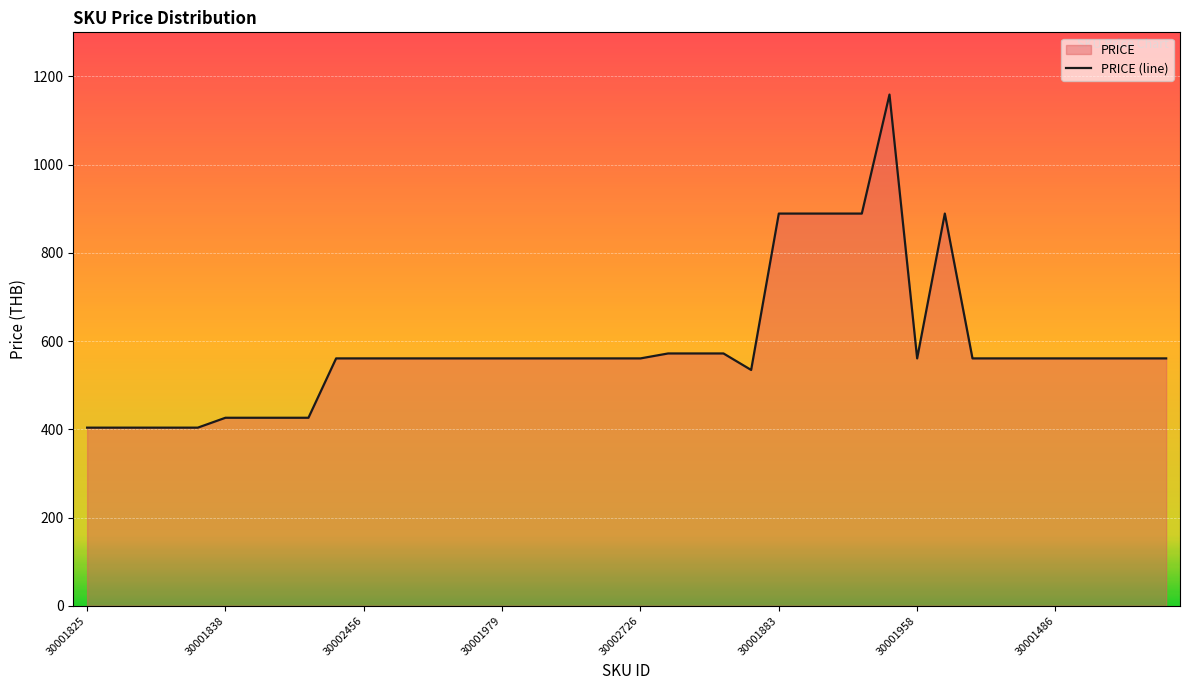

The value at 30001825 is 403.7. True or false?

True